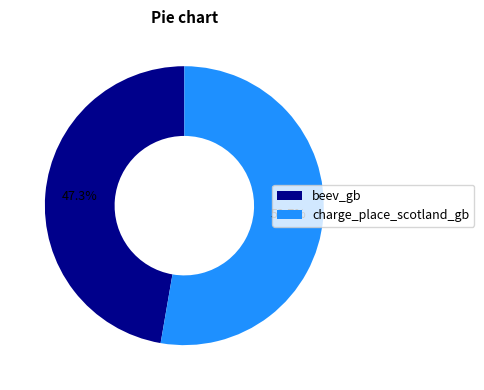

What percentage is the beev_gb slice, to the nearest percent?

47%